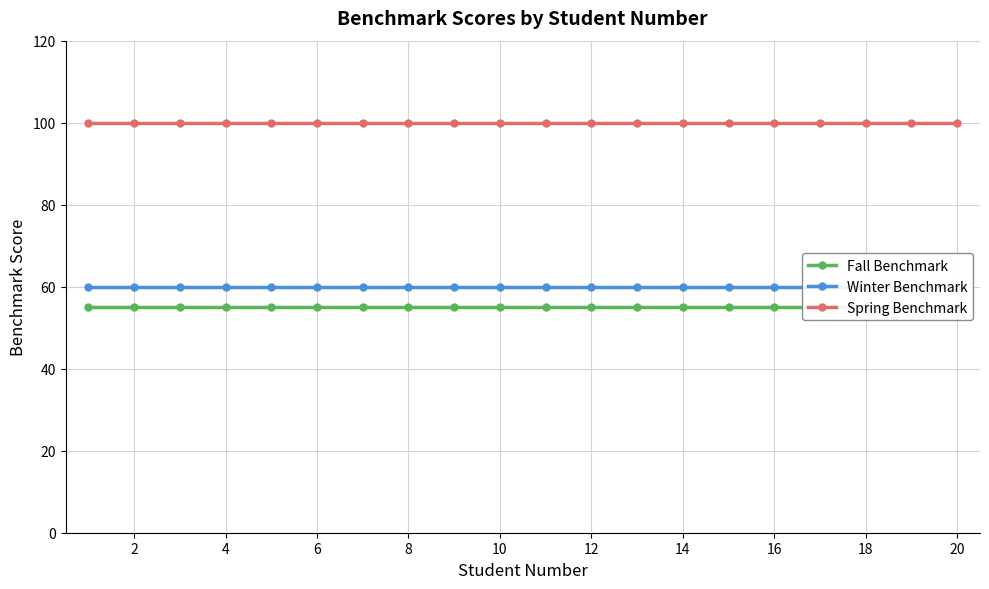

How many lines are shown in the chart?

3